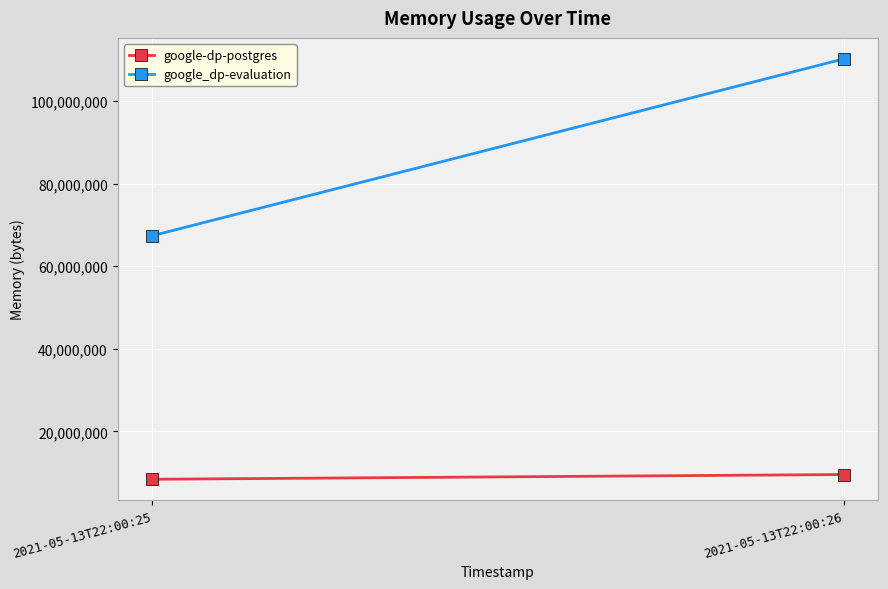

Between 2021-05-13T22:00:25 and 2021-05-13T22:00:26, which series saw the biggest shift?

google_dp-evaluation